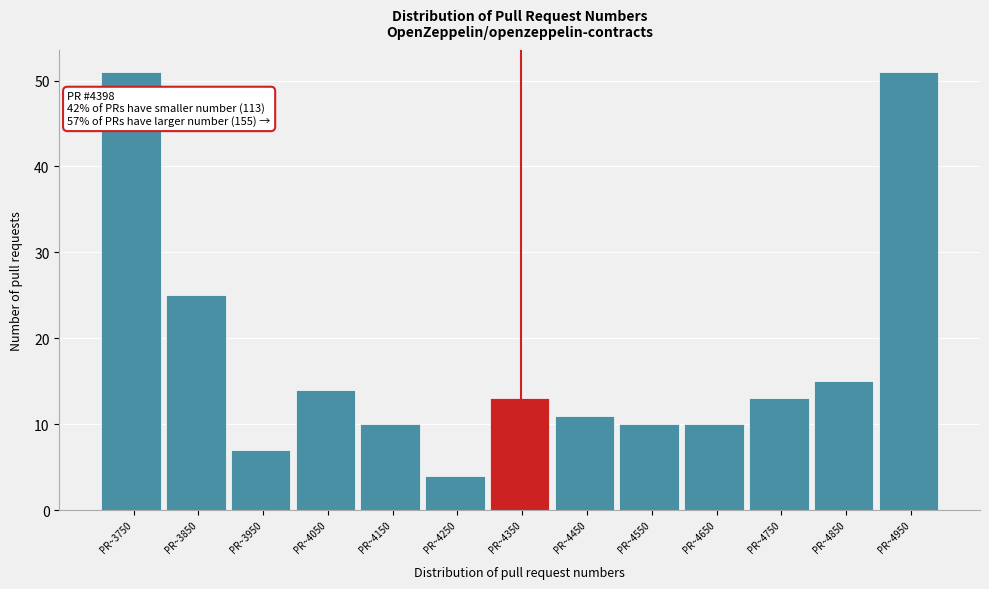

Reading left to right, list all the values displayed in this chart.

PR~3750=51	PR~3850=25	PR~3950=7	PR~4050=14	PR~4150=10	PR~4250=4	PR~4350=13	PR~4450=11	PR~4550=10	PR~4650=10	PR~4750=13	PR~4850=15	PR~4950=51